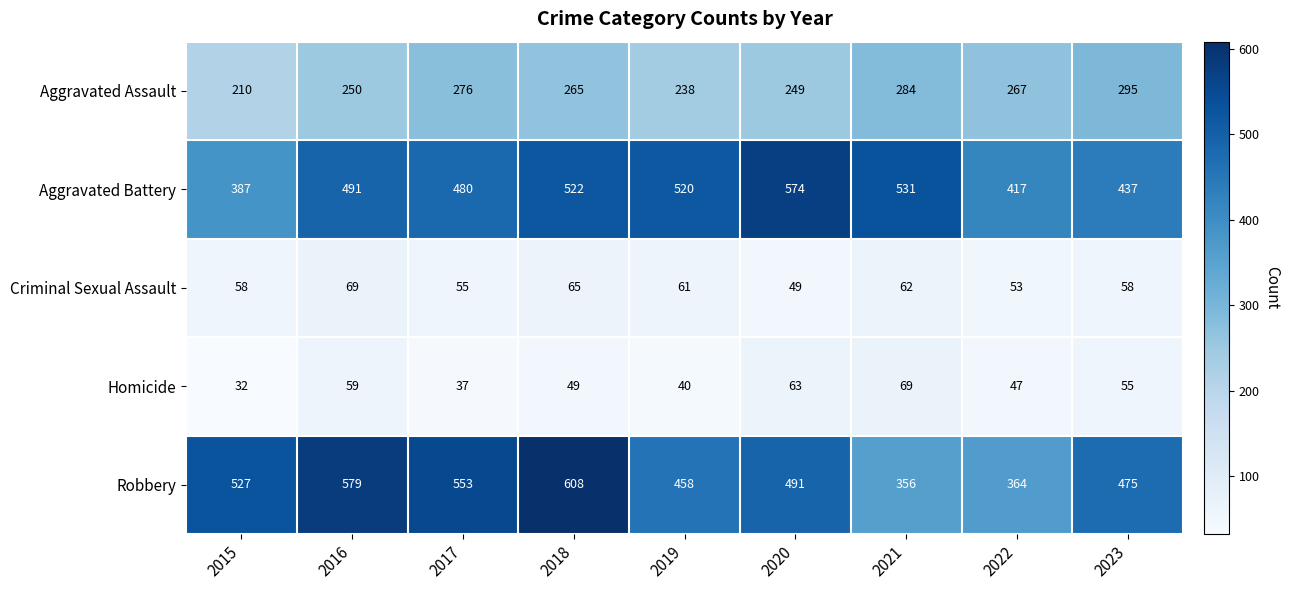

At which category is the sum across all series the highest?

2018